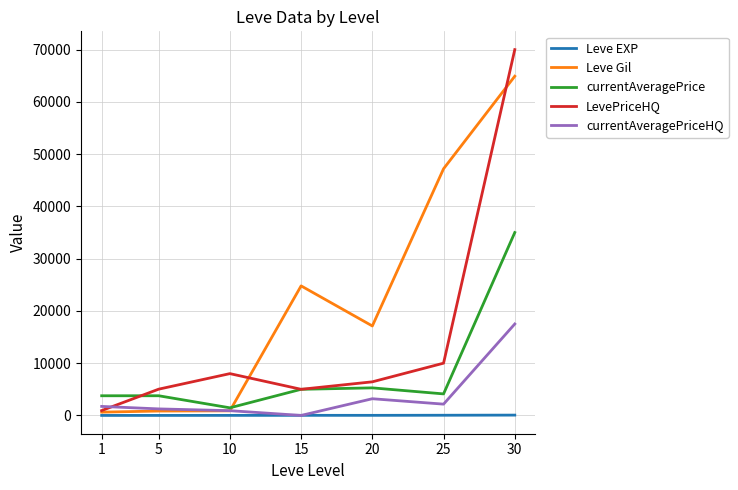

Which series has the widest spread of values?

LevePriceHQ